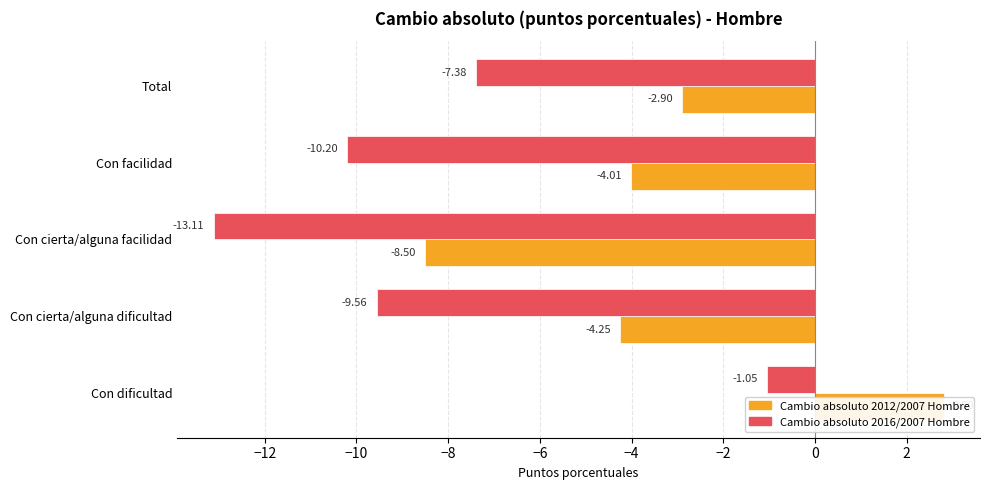

What is the sum of all Cambio absoluto 2012/2007 Hombre values?

-16.9